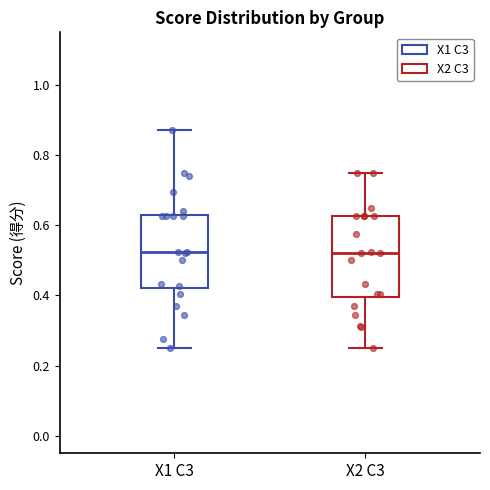

Where is the upper edge of the box for X1 C3 on the y-axis? The values are not printed on the chart, so give them approximately, as read against the axis.

0.62